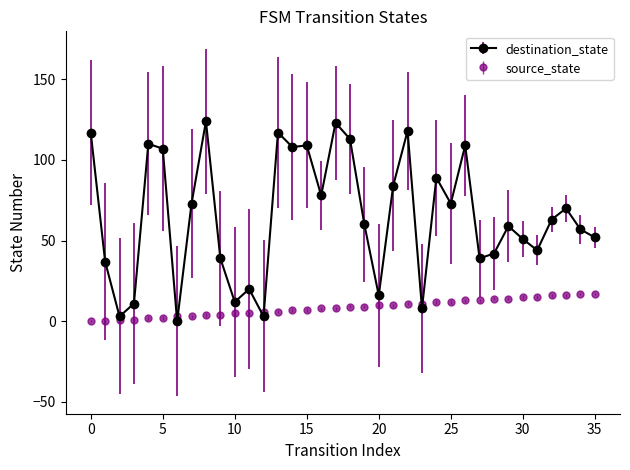

What is the value of the destination_state point at the 35th from the left?

57